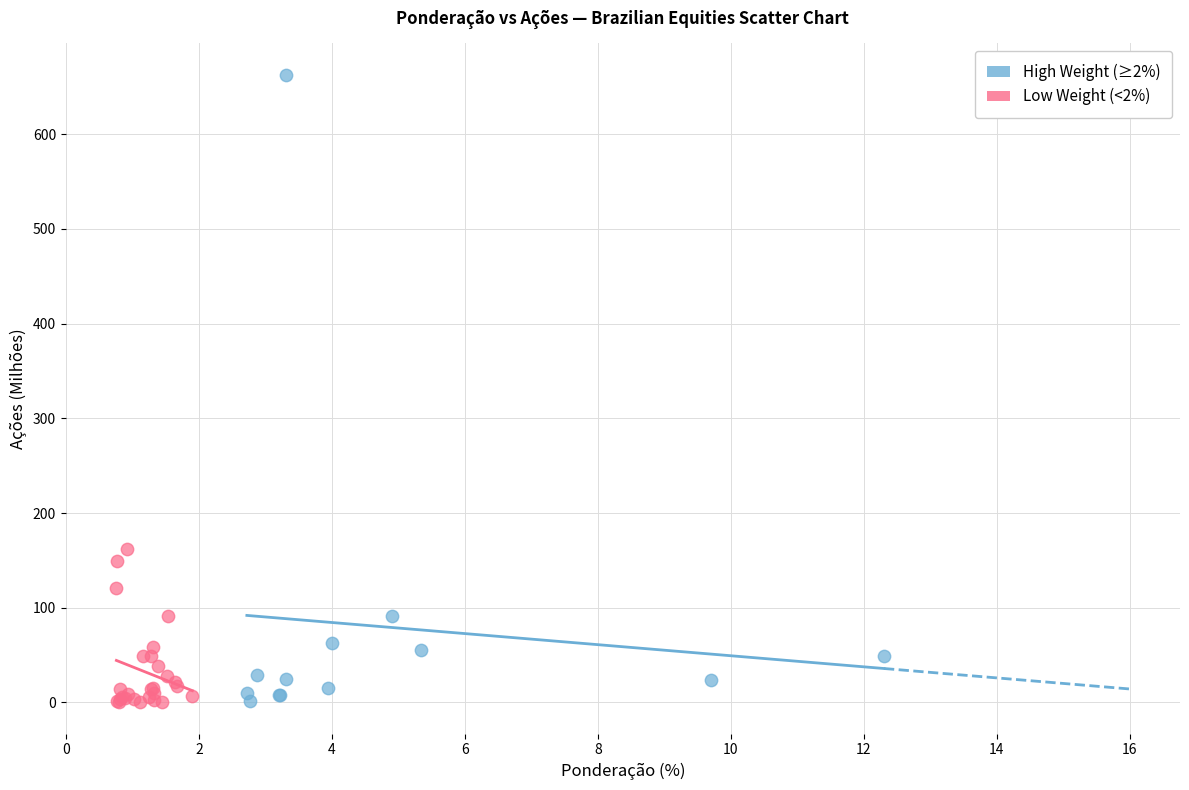

Which series contains the highest Y value?

High Weight (≥2%)